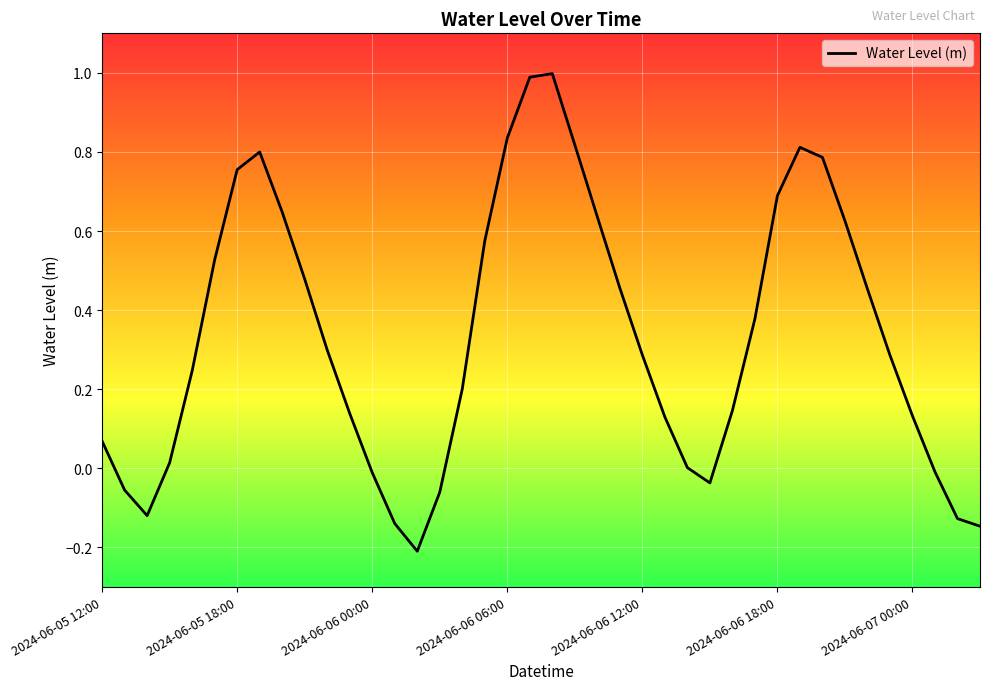

What is the maximum value shown in the chart?

1.0